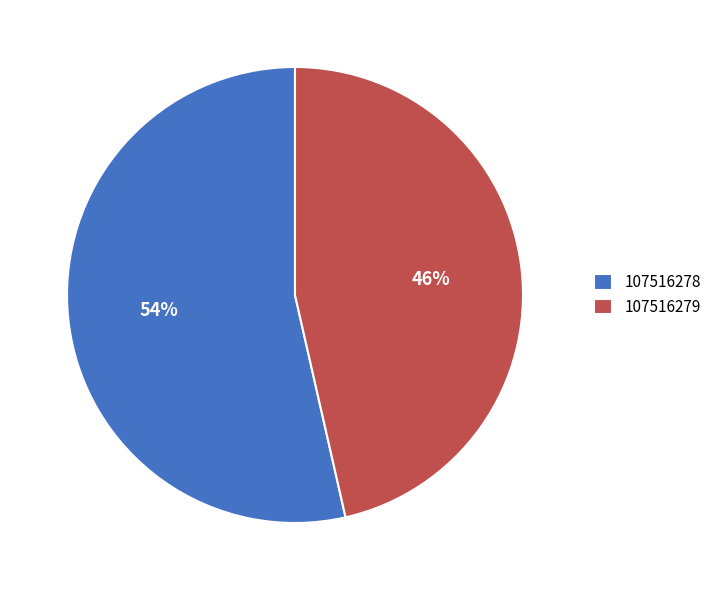

Combined, do 107516278 and 107516279 account for over 50%?

Yes